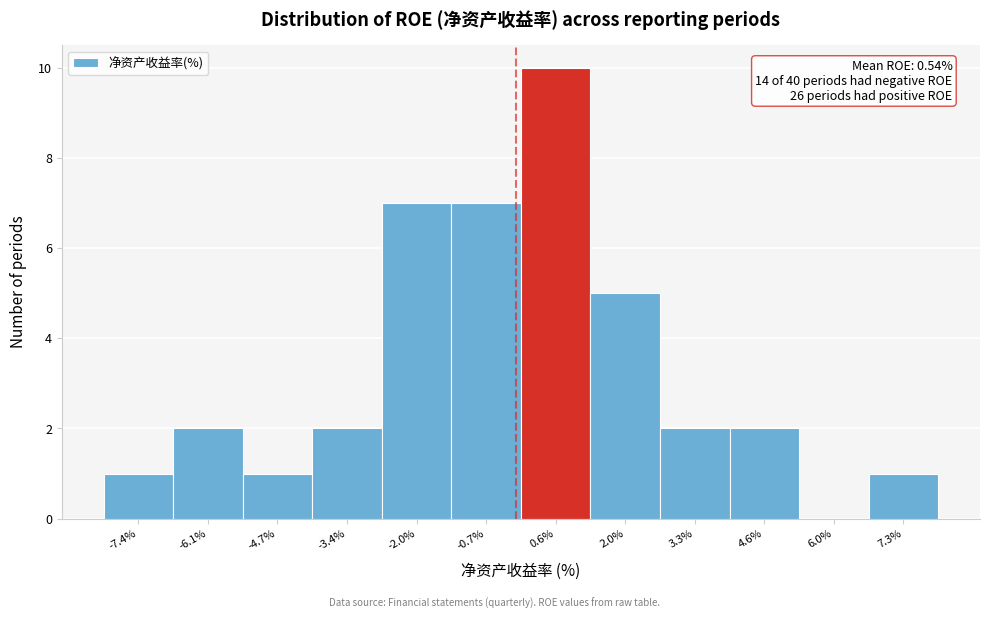

Reading right to left, list all the values displayed in this chart.

7.3%=1	6.0%=0	4.6%=2	3.3%=2	2.0%=5	0.6%=10	-0.7%=7	-2.0%=7	-3.4%=2	-4.7%=1	-6.1%=2	-7.4%=1